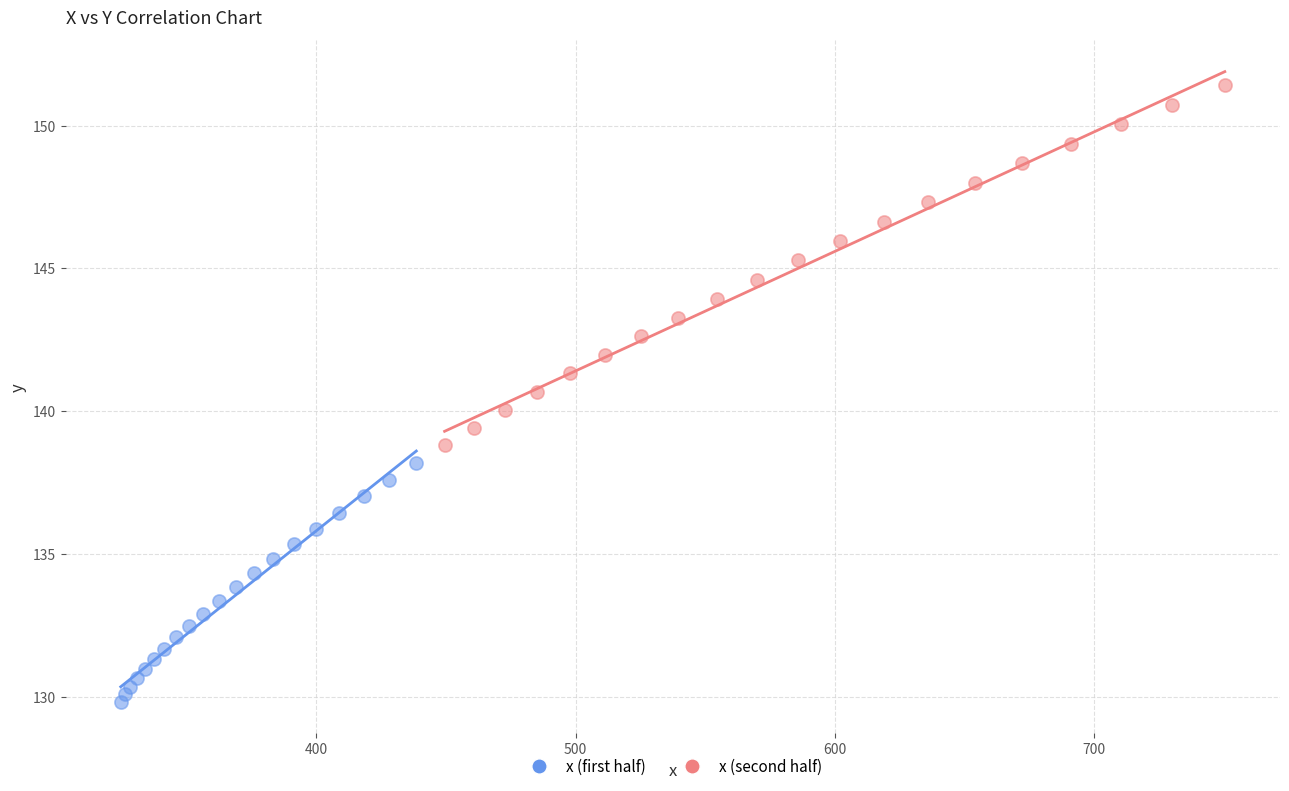

Which series has the widest spread of Y values?

x (second half)